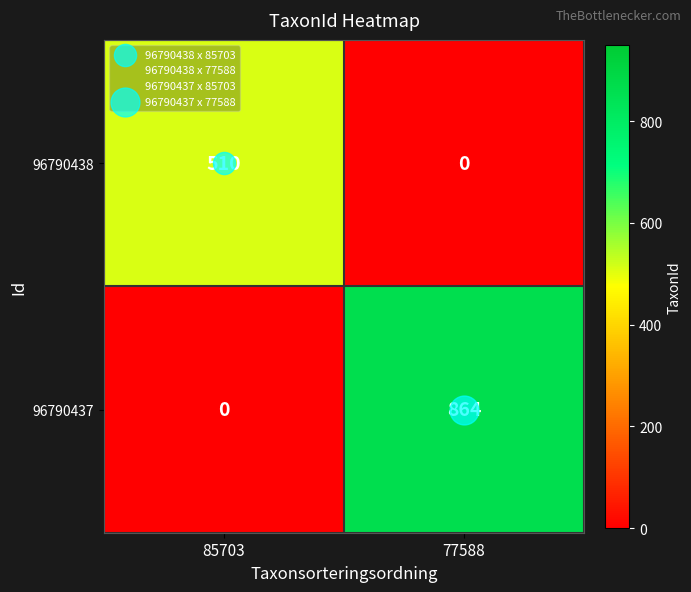

How many distinct data groups are displayed?

2